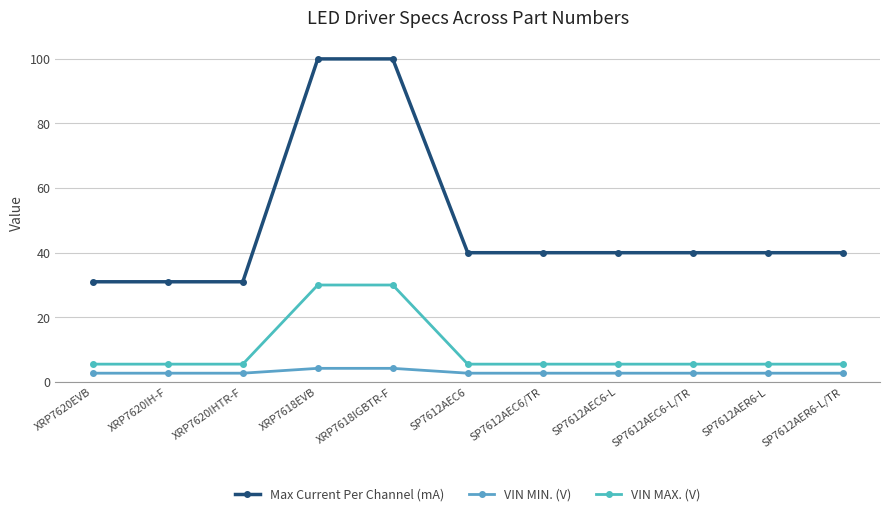

Which label corresponds to the largest value in the chart?

XRP7618EVB